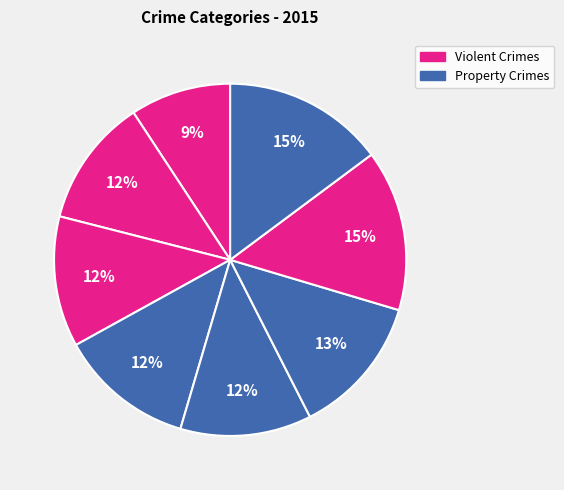

How many slices are in this pie chart?

8